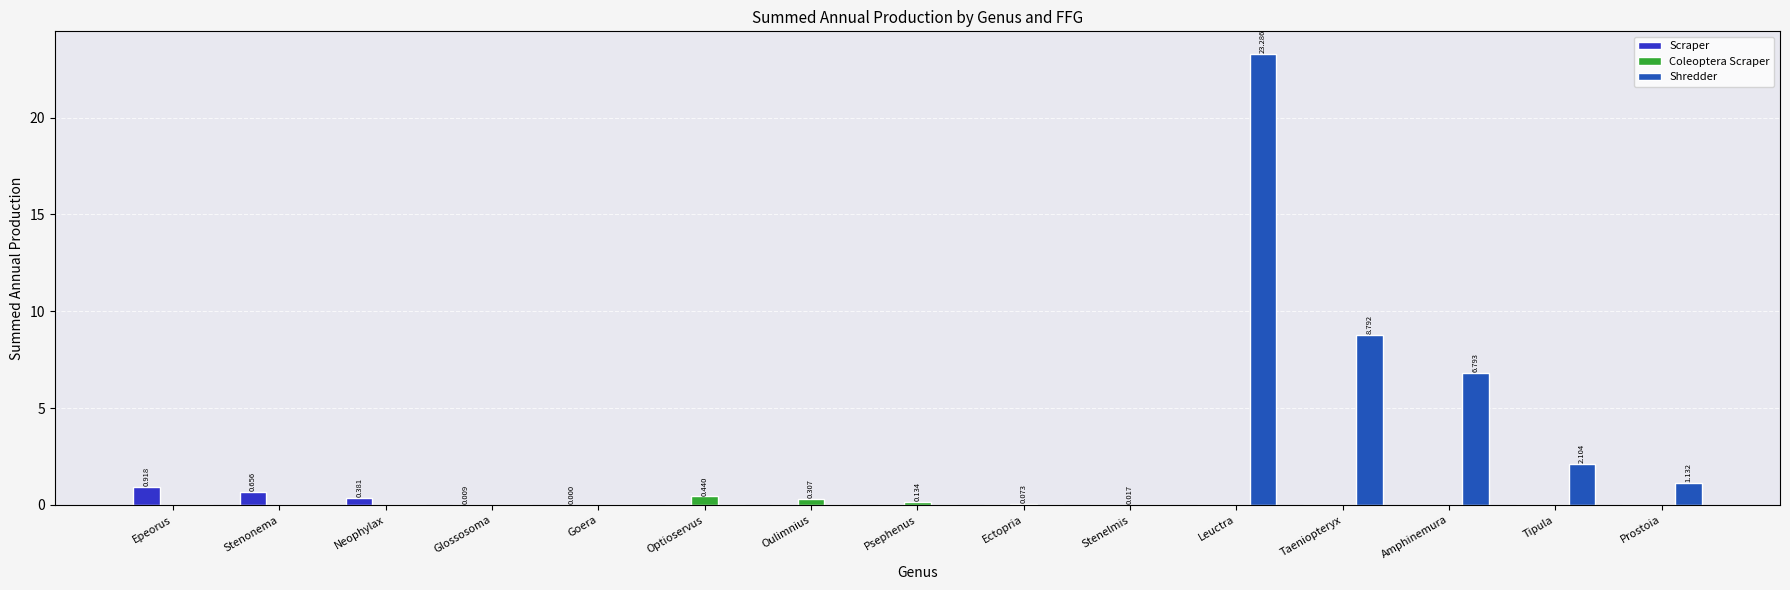

True or false: Shredder has a value of 10.2 at Ectopria.

False